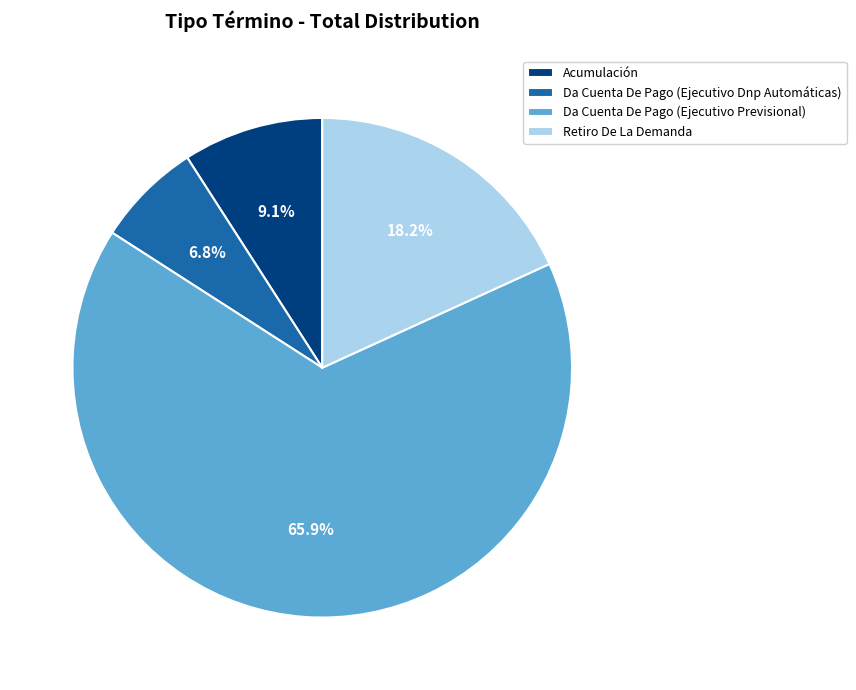

Combined, do Da Cuenta De Pago (Ejecutivo Dnp Automáticas) and Da Cuenta De Pago (Ejecutivo Previsional) account for over 50%?

Yes